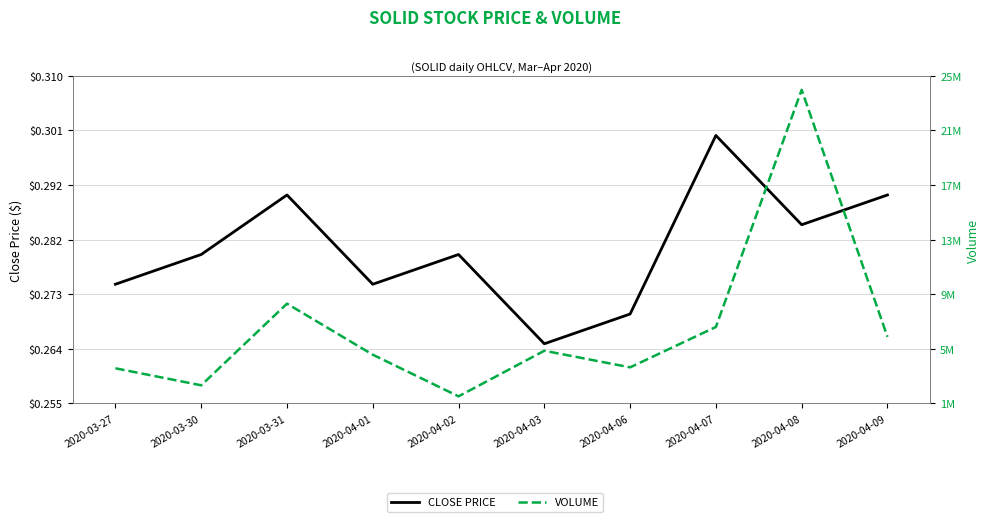

Is it true that close equals 0.2 at 2020-03-27?

False